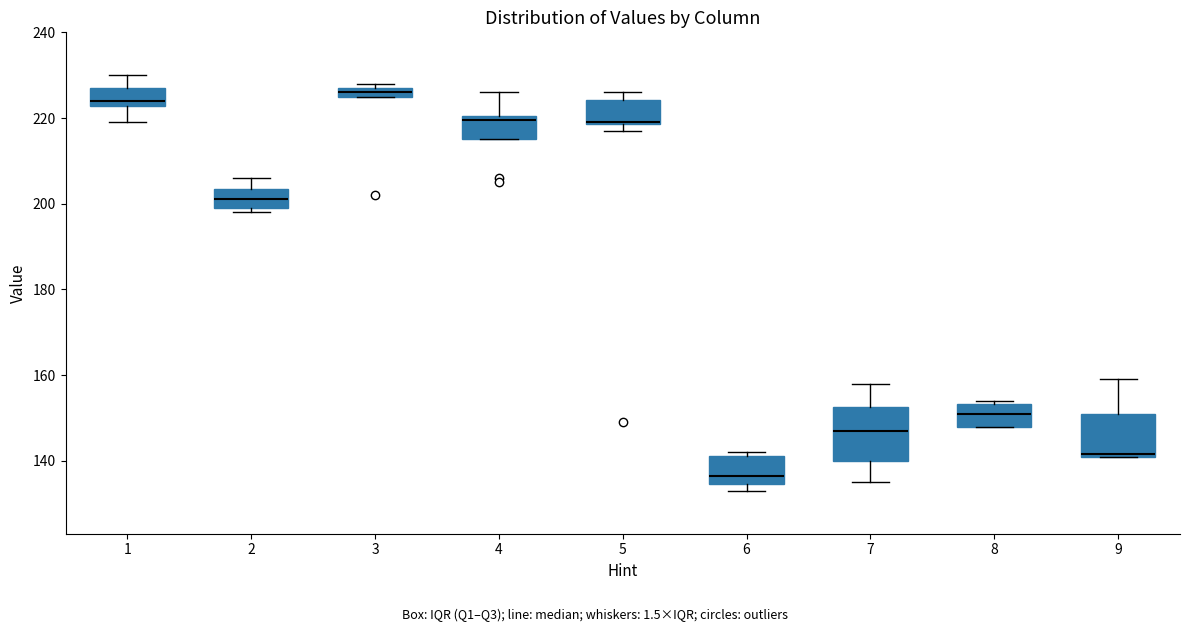

Which box has the lowest median line?

6